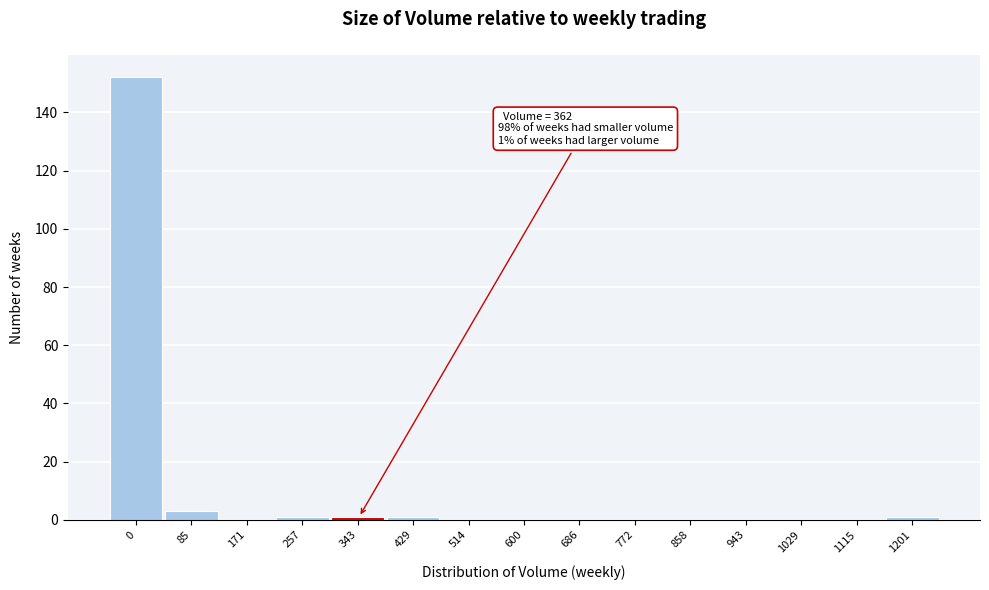

Reading right to left, extract all data points from this chart.

1201=1	1115=0	1029=0	943=0	858=0	772=0	686=0	600=0	514=0	429=1	343=1	257=1	171=0	85=3	0=152